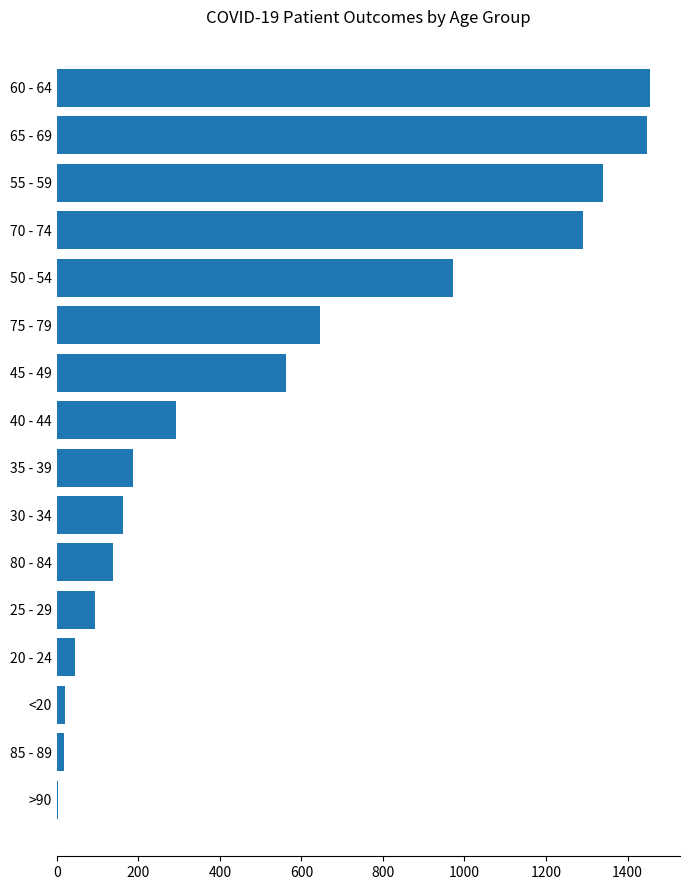

What is the ratio of the value at 50 - 54 to the value at 65 - 69?

0.7